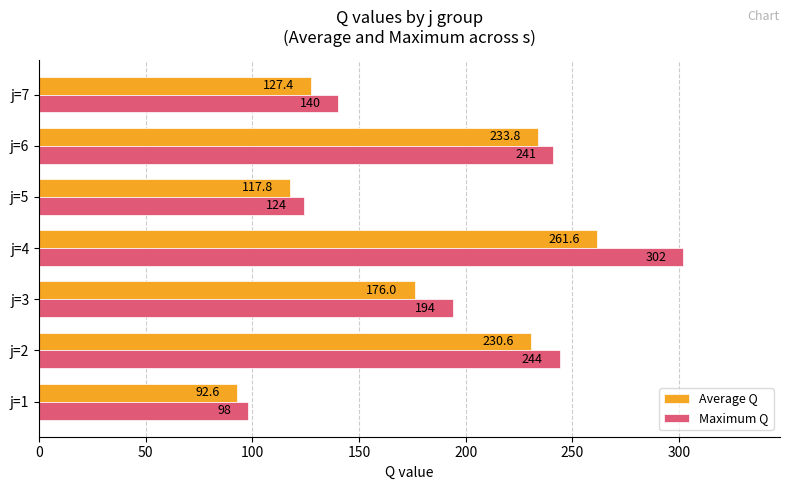

How many values in the Average Q series are below 176?

3